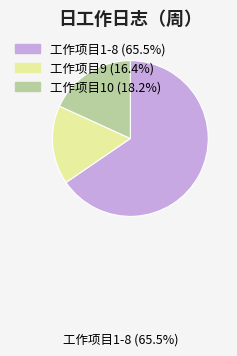

Does any single category account for the majority?

Yes